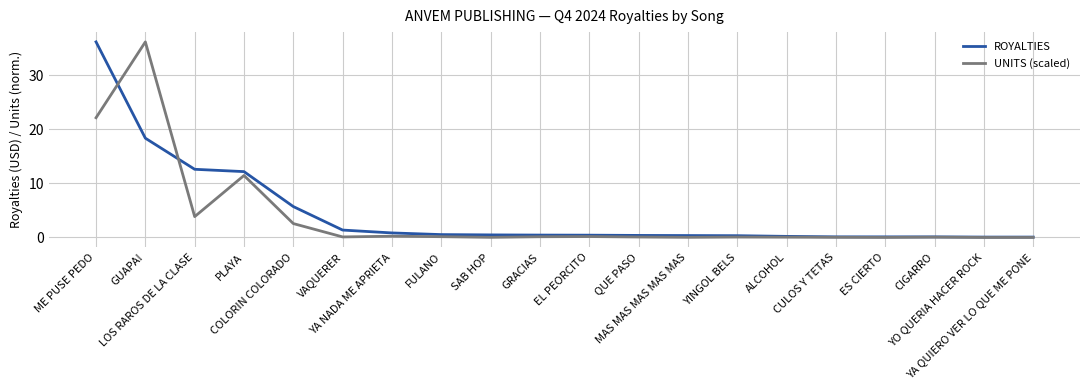

Which series has the largest total across all categories?

ROYALTIES